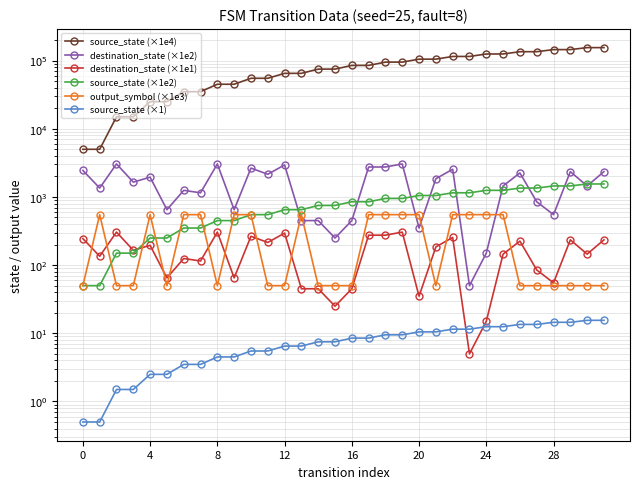

Is this an area chart (filled region under the line)?

No